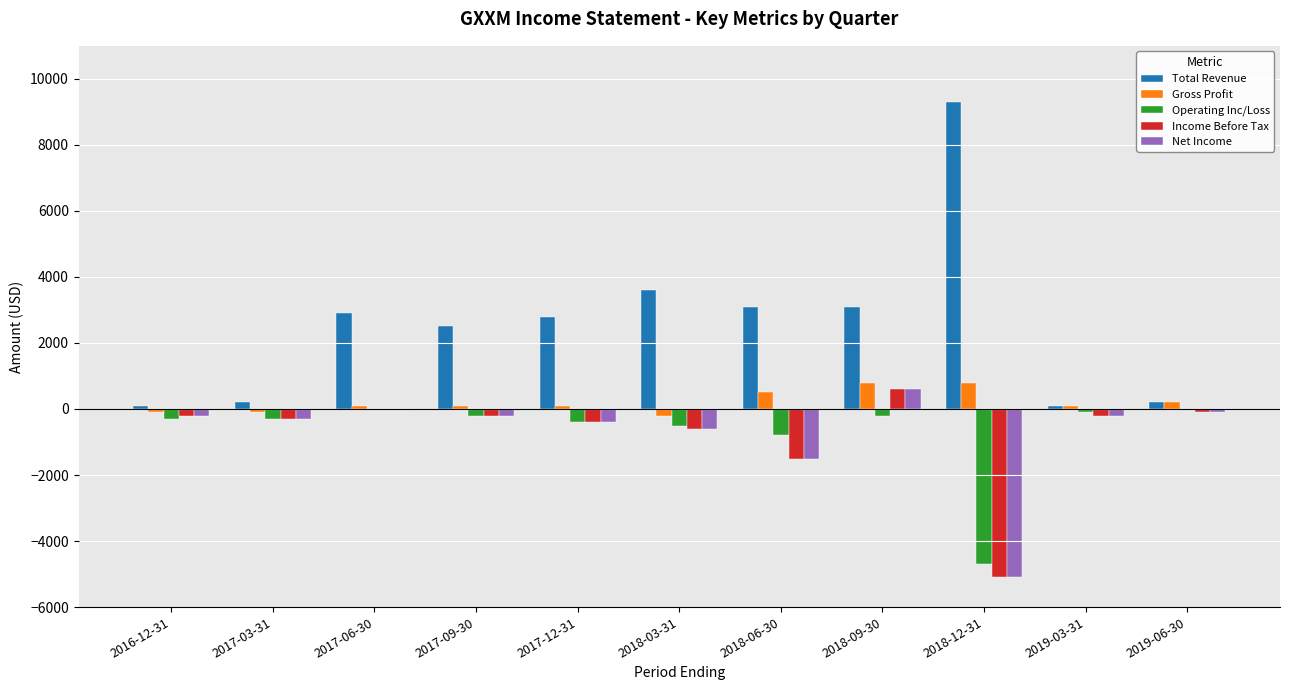

Which label corresponds to the largest value in the chart?

2018-12-31